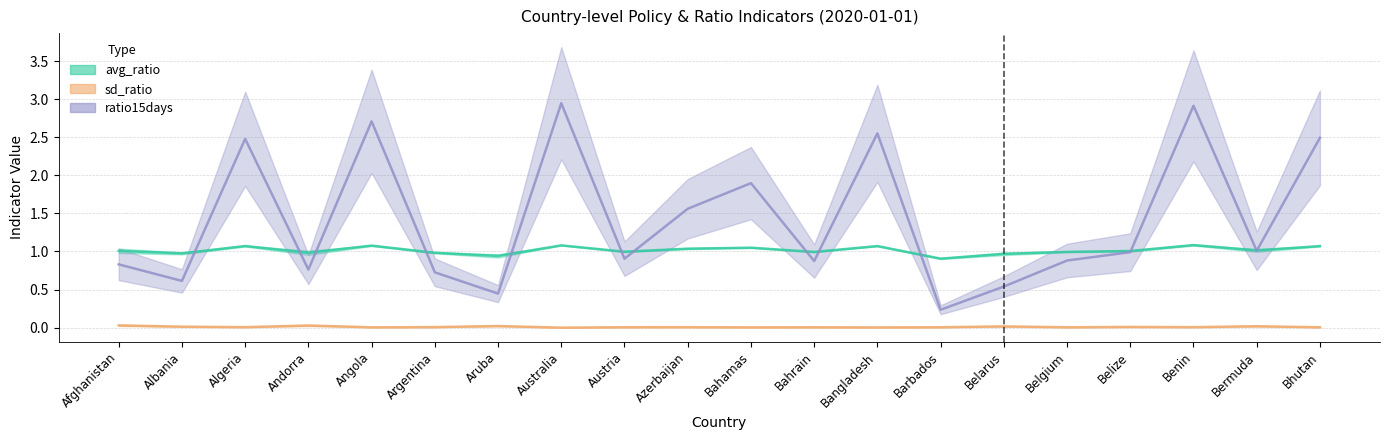

Reading left to right, list all the values displayed in this chart.

avg_ratio: 1.0	1.0	1.1	1.0	1.1	1.0	0.9	1.1	1.0	1.0	1.0	1.0	1.1	0.9	1.0	1.0	1.0	1.1	1.0	1.1
sd_ratio: 0.0	0.0	0.0	0.0	0.0	0.0	0.0	0.0	0.0	0.0	0.0	0.0	0.0	0.0	0.0	0.0	0.0	0.0	0.0	0.0
ratio15days: 0.8	0.6	2.5	0.8	2.7	0.7	0.4	2.9	0.9	1.6	1.9	0.9	2.6	0.2	0.5	0.9	1.0	2.9	1.0	2.5